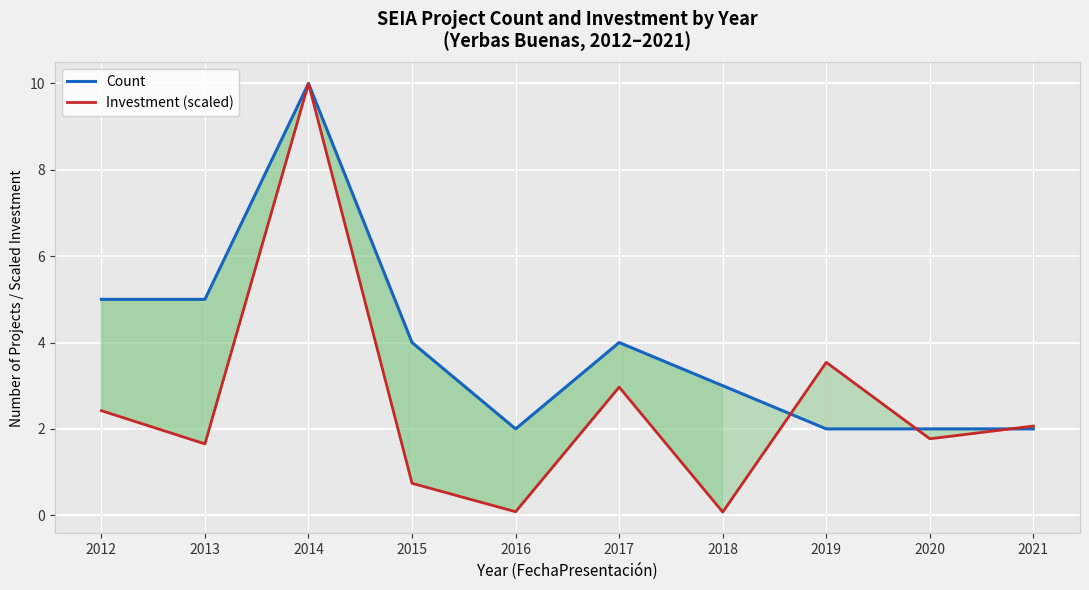

Rank the categories by Investment (scaled) value from highest to lowest.

2014, 2019, 2017, 2012, 2021, 2020, 2013, 2015, 2016, 2018